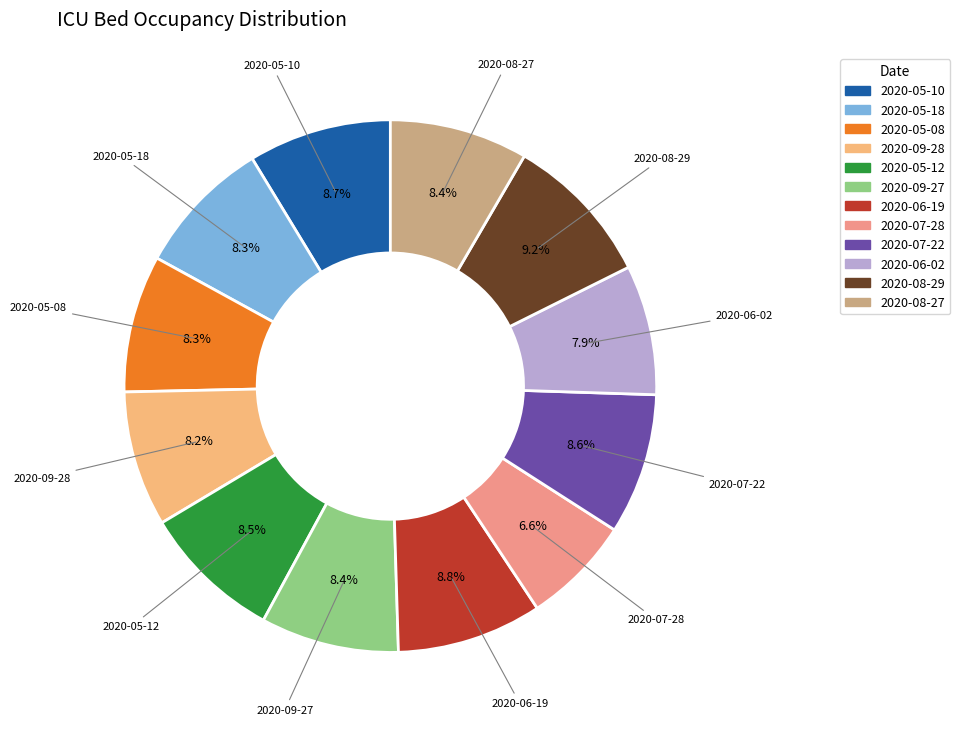

The 2020-05-18 slice represents 8% of the pie. True or false?

True